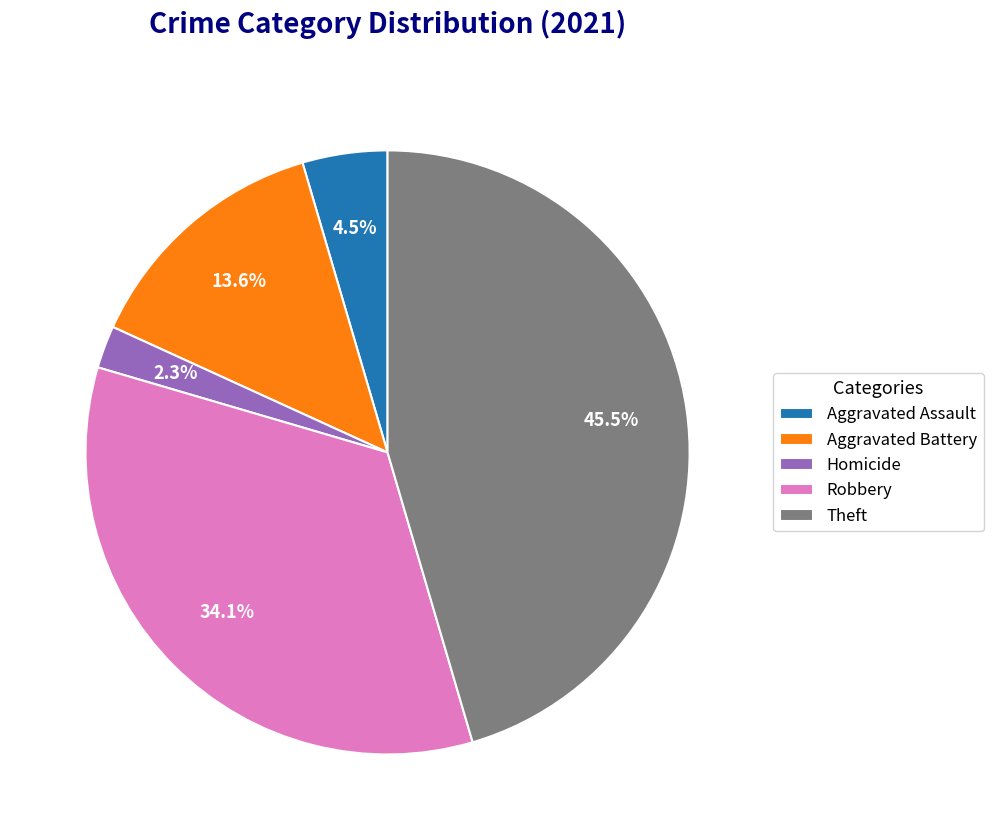

To the nearest percent, what is the average slice percentage?

20%